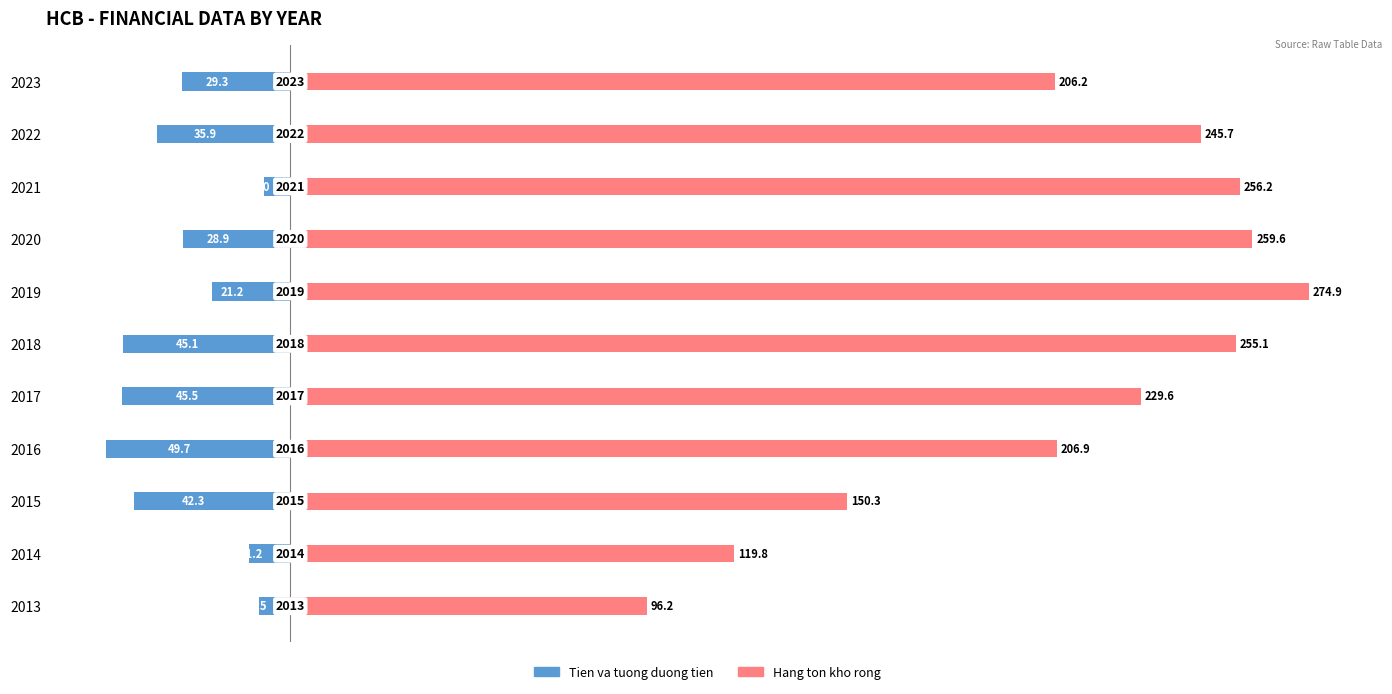

What is the difference between the second highest and second lowest values in the Tien va tuong duong tien series?

36.9